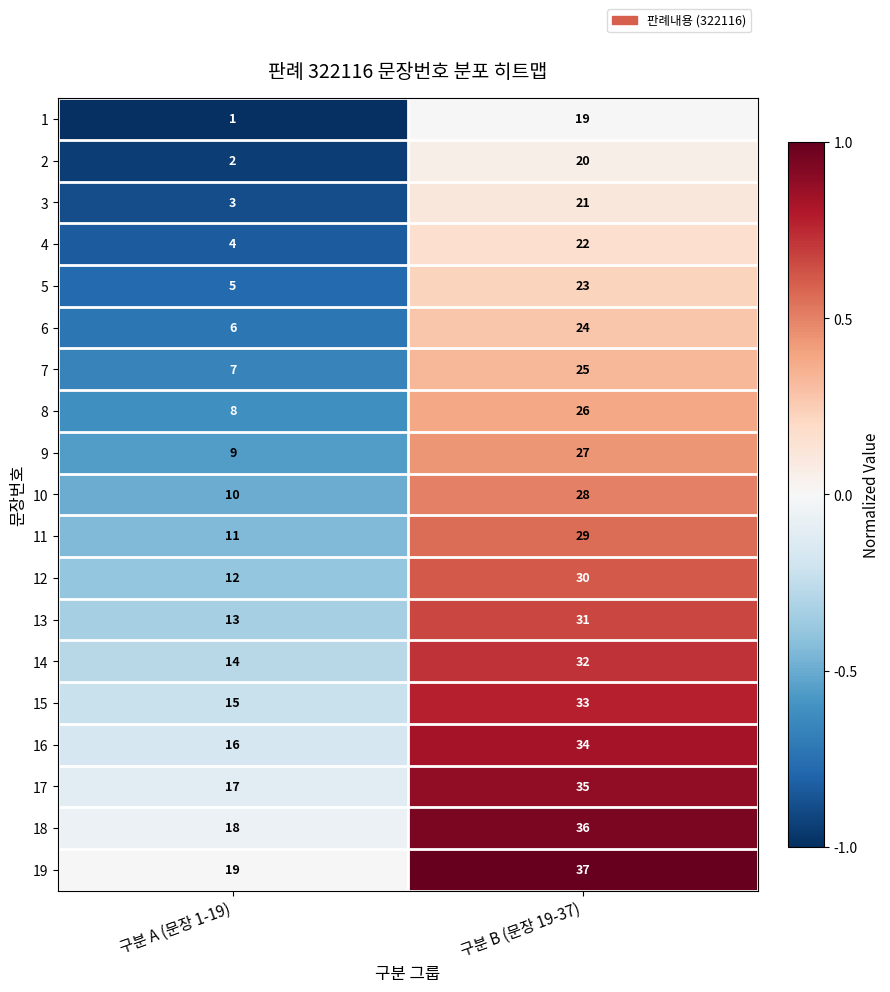

What value does the 5 series have at 구분 A (문장 1-19)?

5